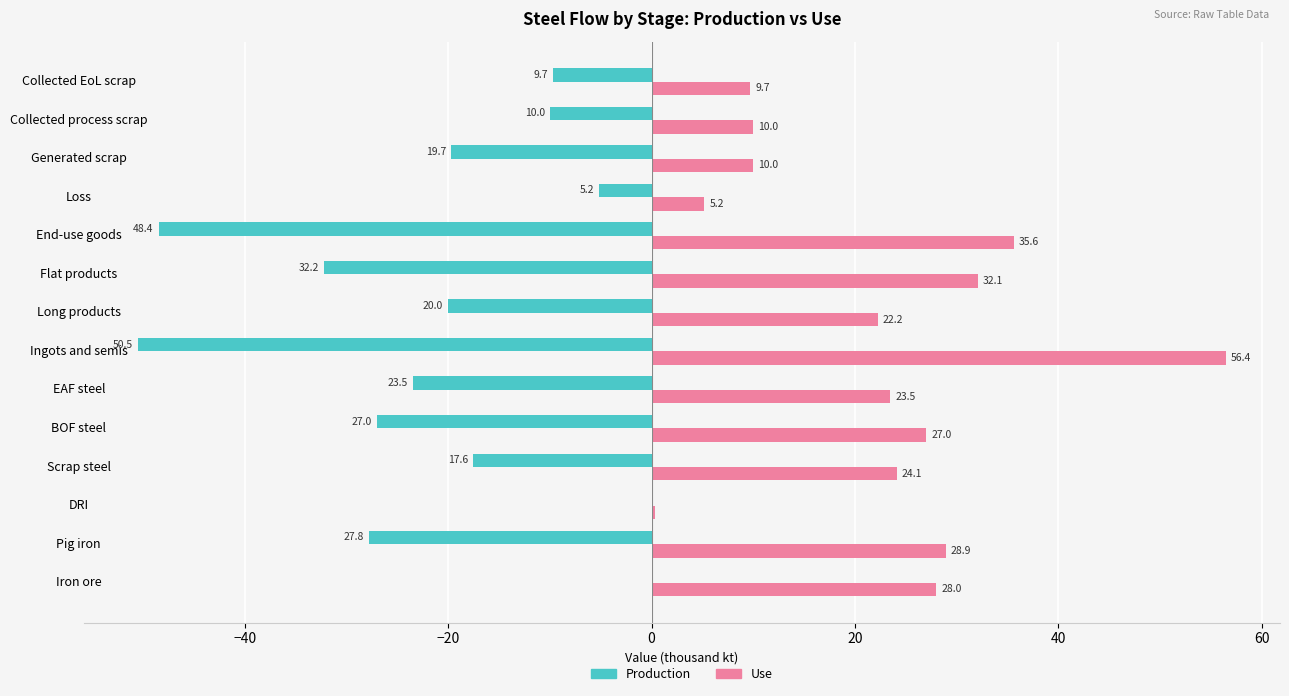

How many data points does each series have?

14